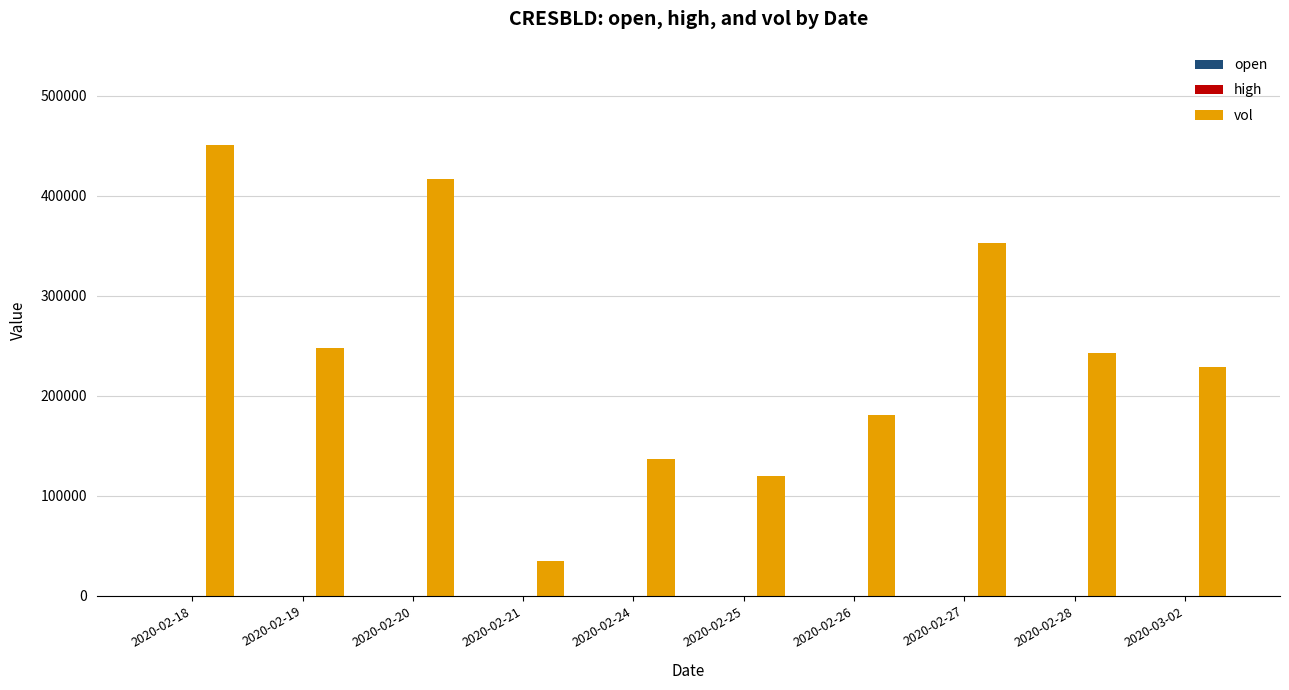

What is the maximum value shown in the chart?

450800.0